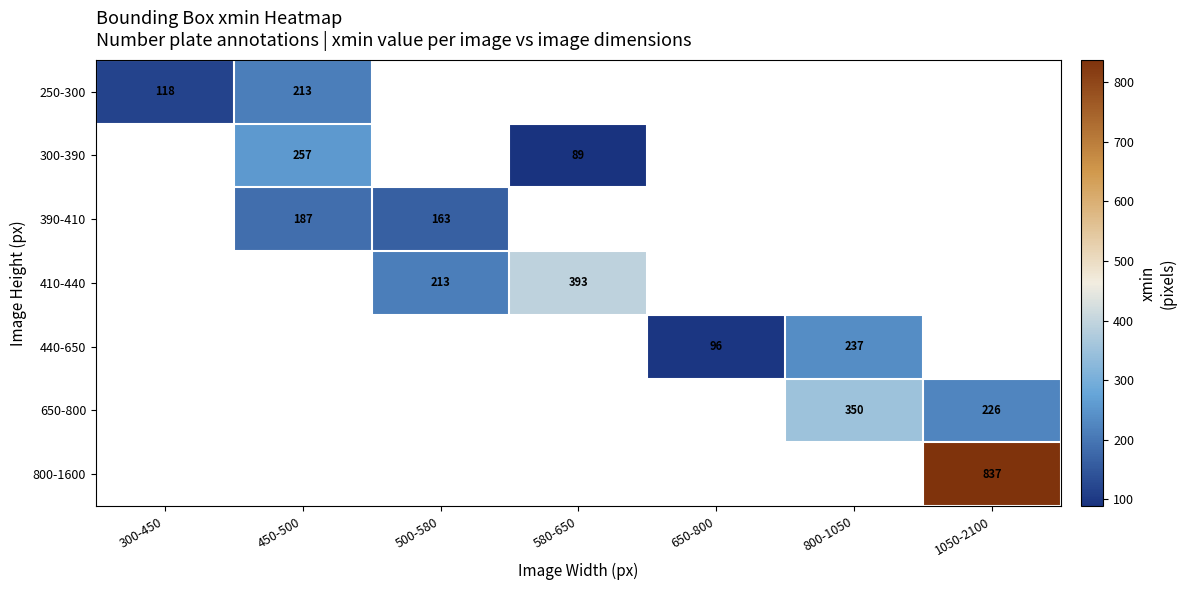

What is the greatest value displayed?

837.0